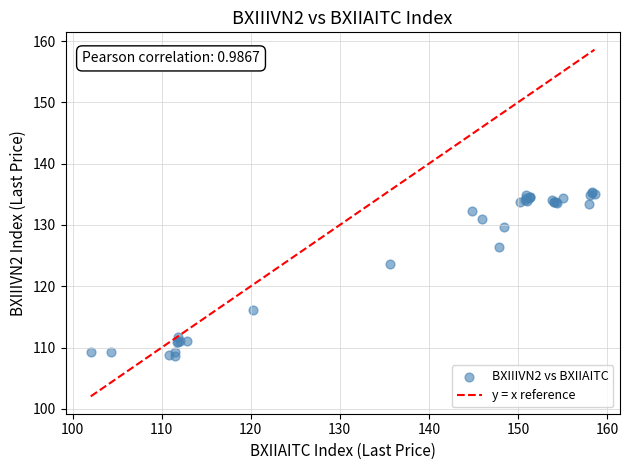

What Y value in the scatter plot is closest to 121?

123.6